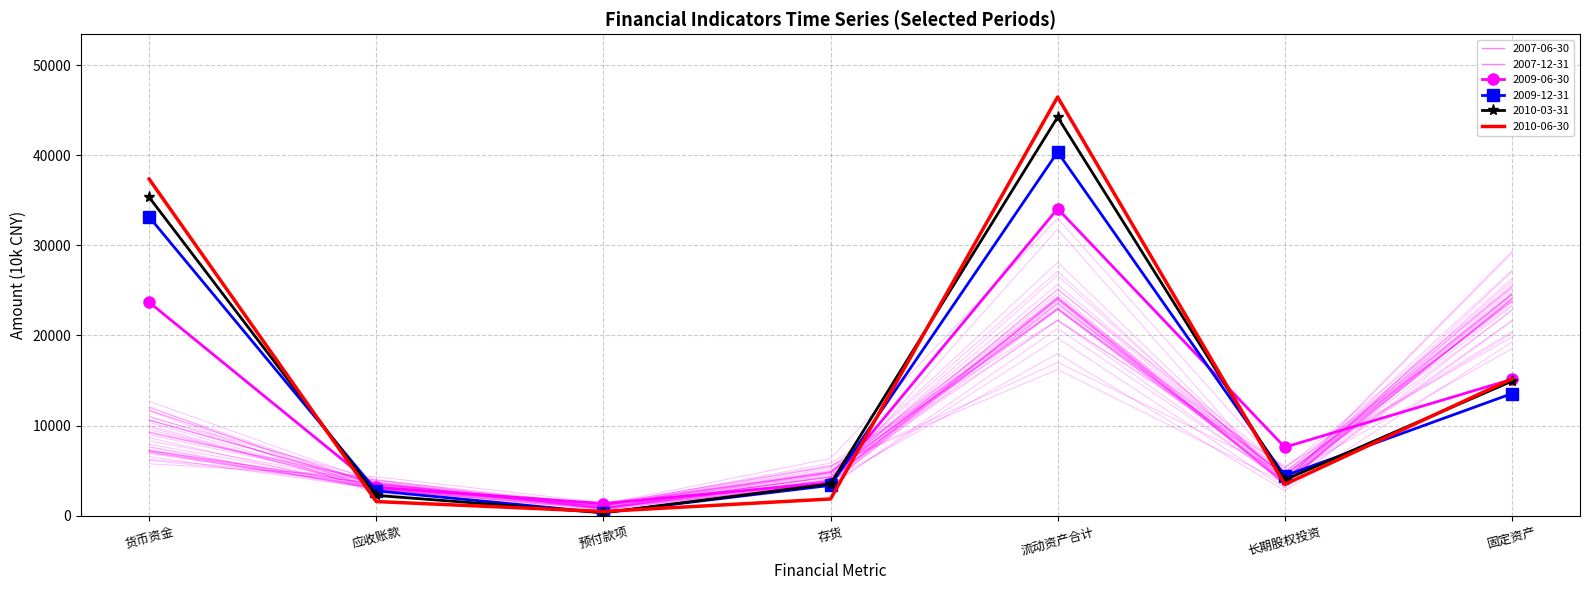

What is the difference between the 2010-03-31 values at 长期股权投资 and 预付款项?

3653